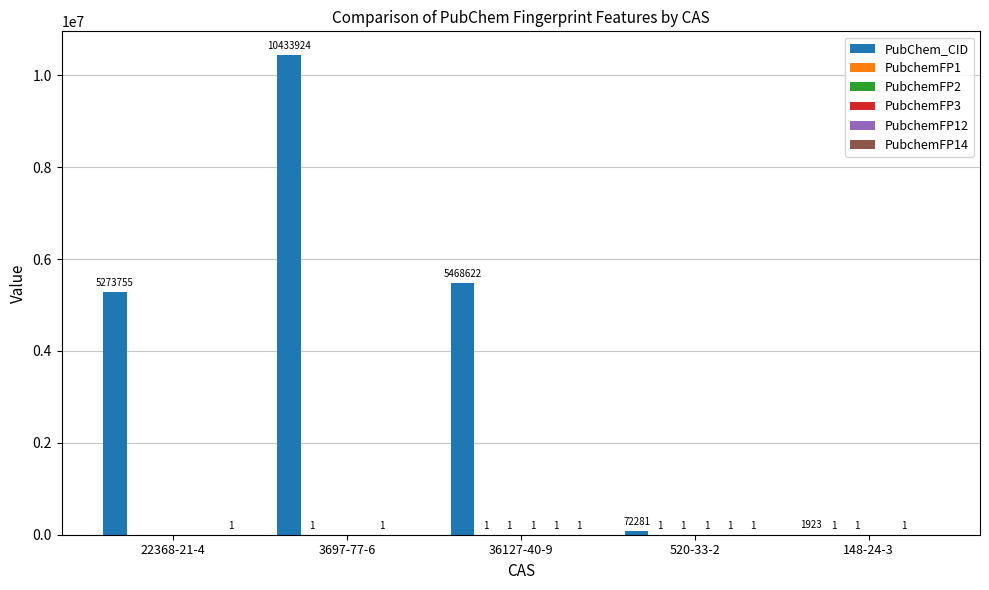

Is it true that PubChem_CID equals 1923 at 148-24-3?

True